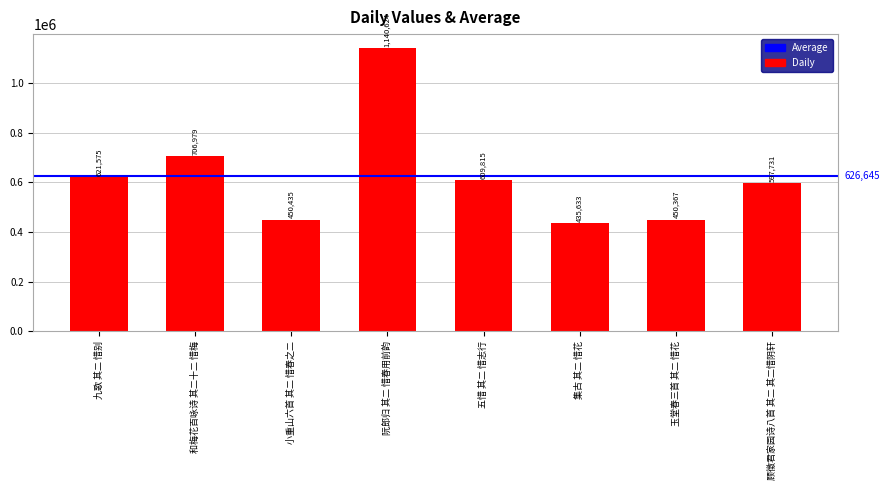

Rank the categories by value from highest to lowest.

阮郎归 其二 惜春用前韵, 和梅花百咏诗 其二十二 惜梅, 九歌 其二 惜别, 五惜 其二 惜志行, 顾徵君家园诗八首 其二 其二惜阴轩, 小重山六首 其二 惜春之二, 玉堂春三首 其二 惜花, 集古 其二 惜花